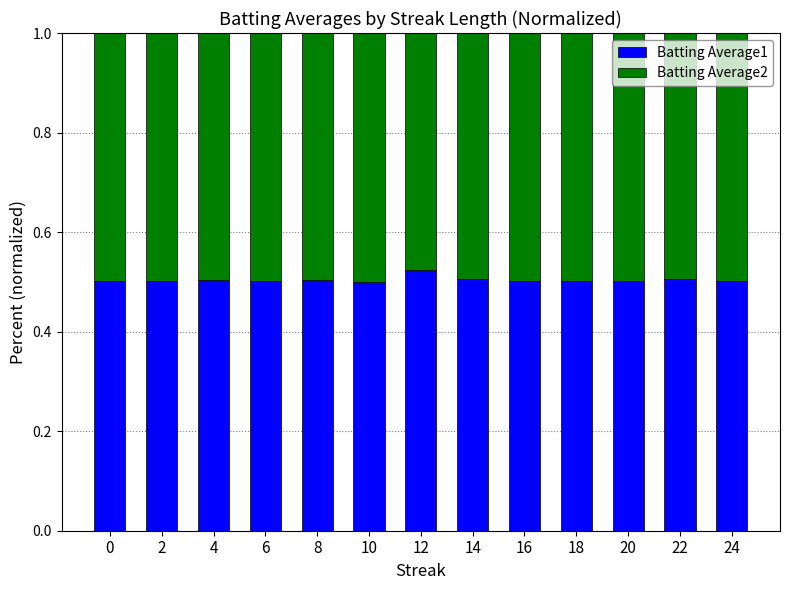

The value of Batting Average1 at 10 is 0.5. True or false?

True